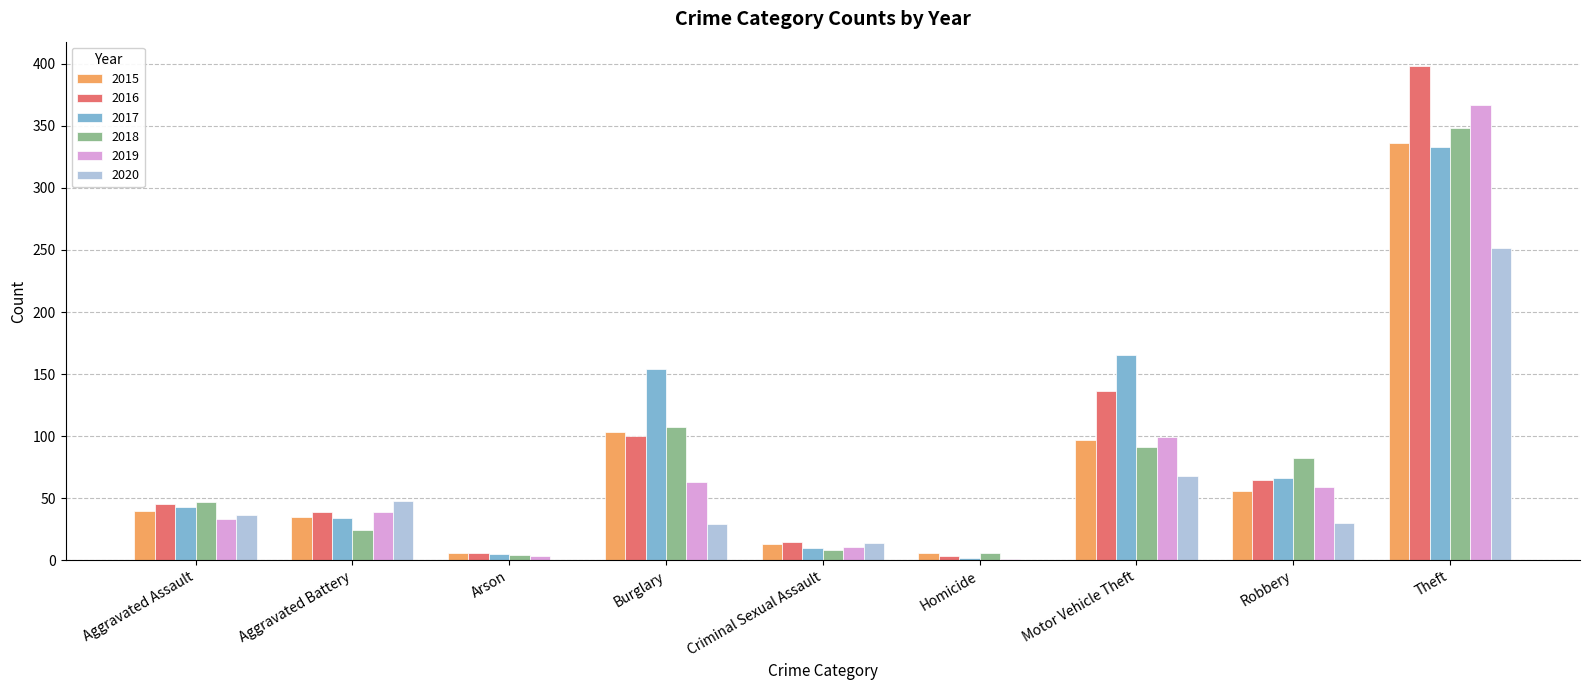

Which category has the highest value in the 2016 series?

Theft